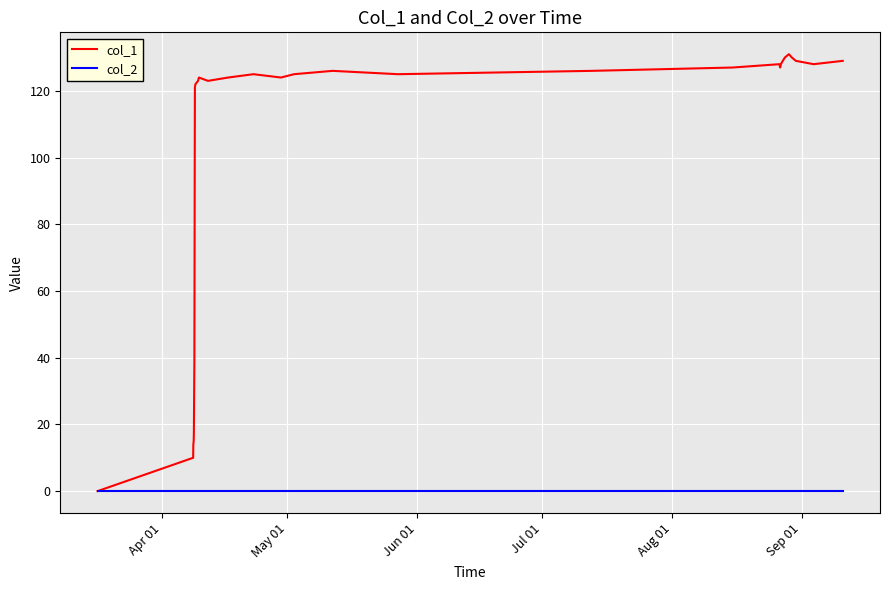

List the series in order of their peak value, lowest first.

col_2, col_1